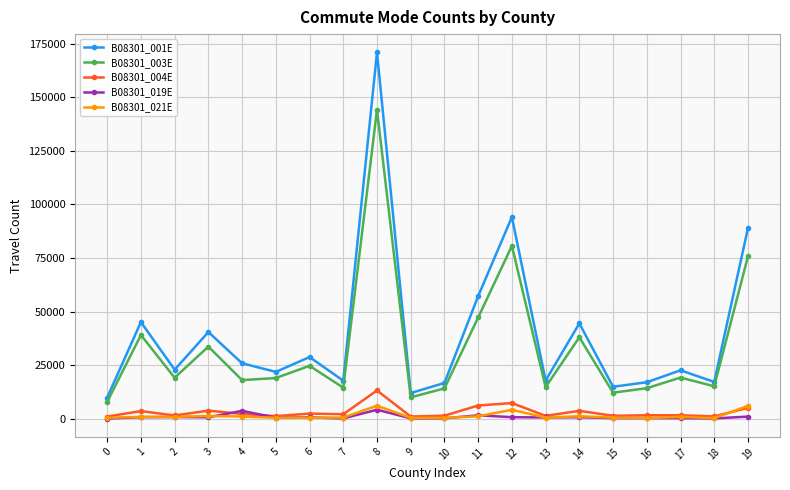

Which series has the largest range (max minus min)?

B08301_001E